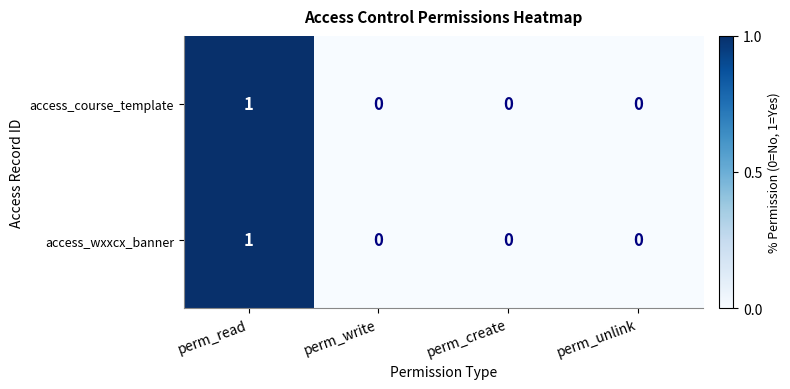

Count the access_wxxcx_banner values in the range 0 to 1.

4